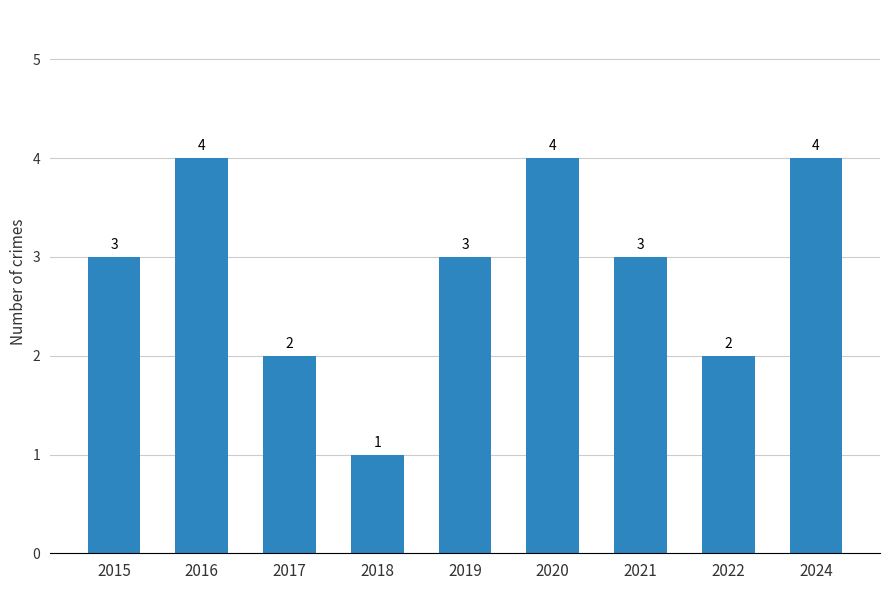

Reading right to left, what are all the values shown in this chart?

4	2	3	4	3	1	2	4	3